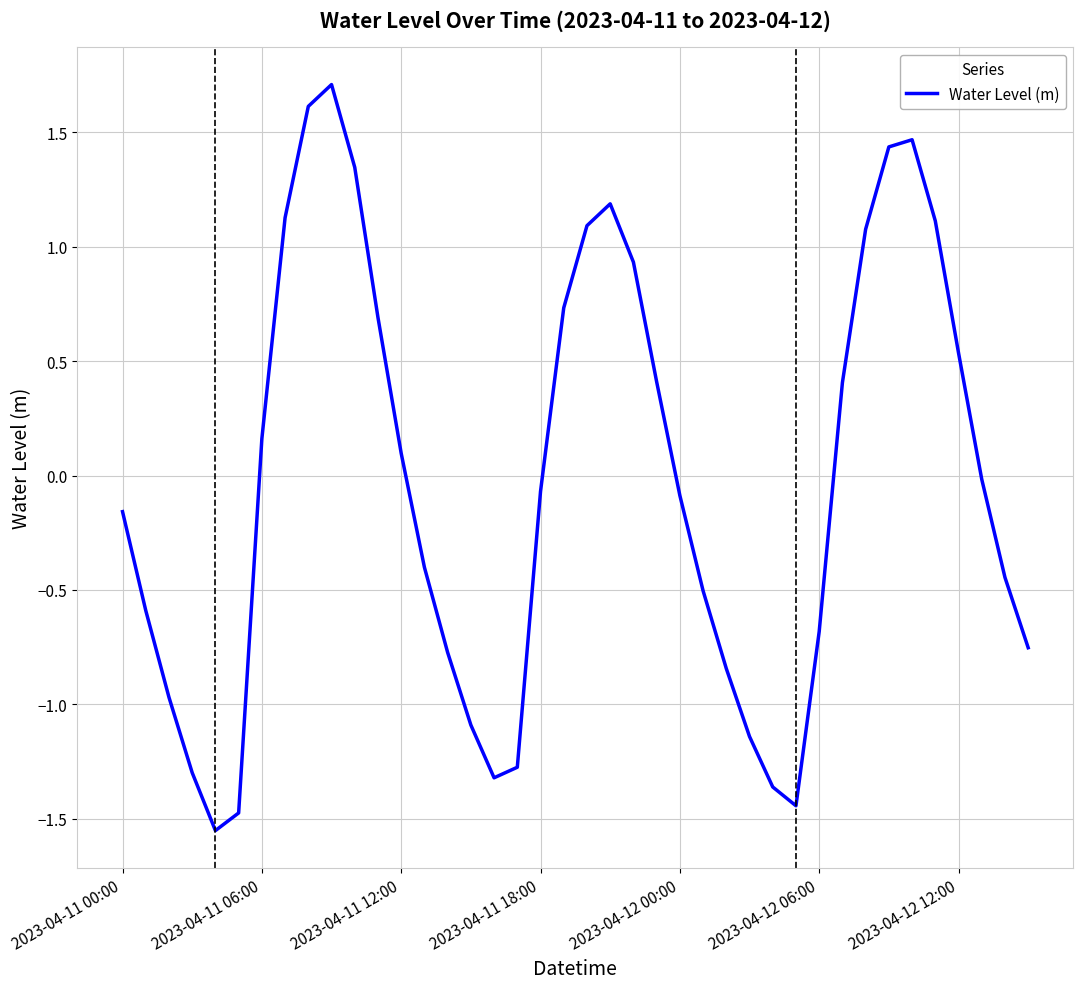

What is the difference between the maximum and minimum values?

3.3